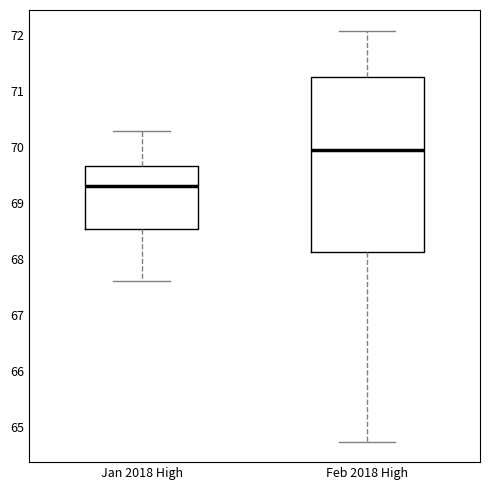

Which box has the lowest median line?

Jan 2018 High